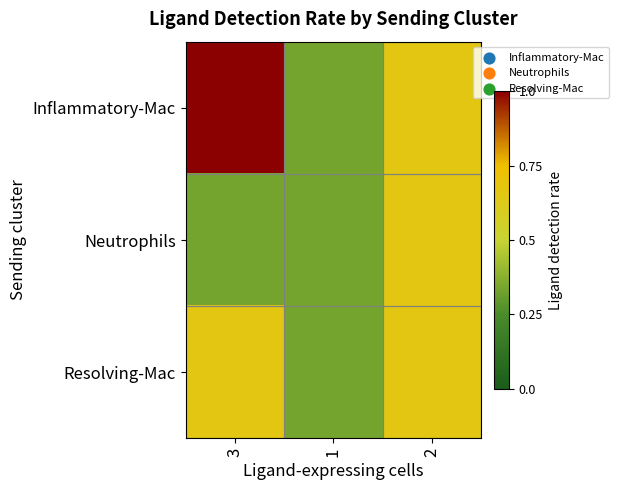

Which category has the lowest value across all series?

1